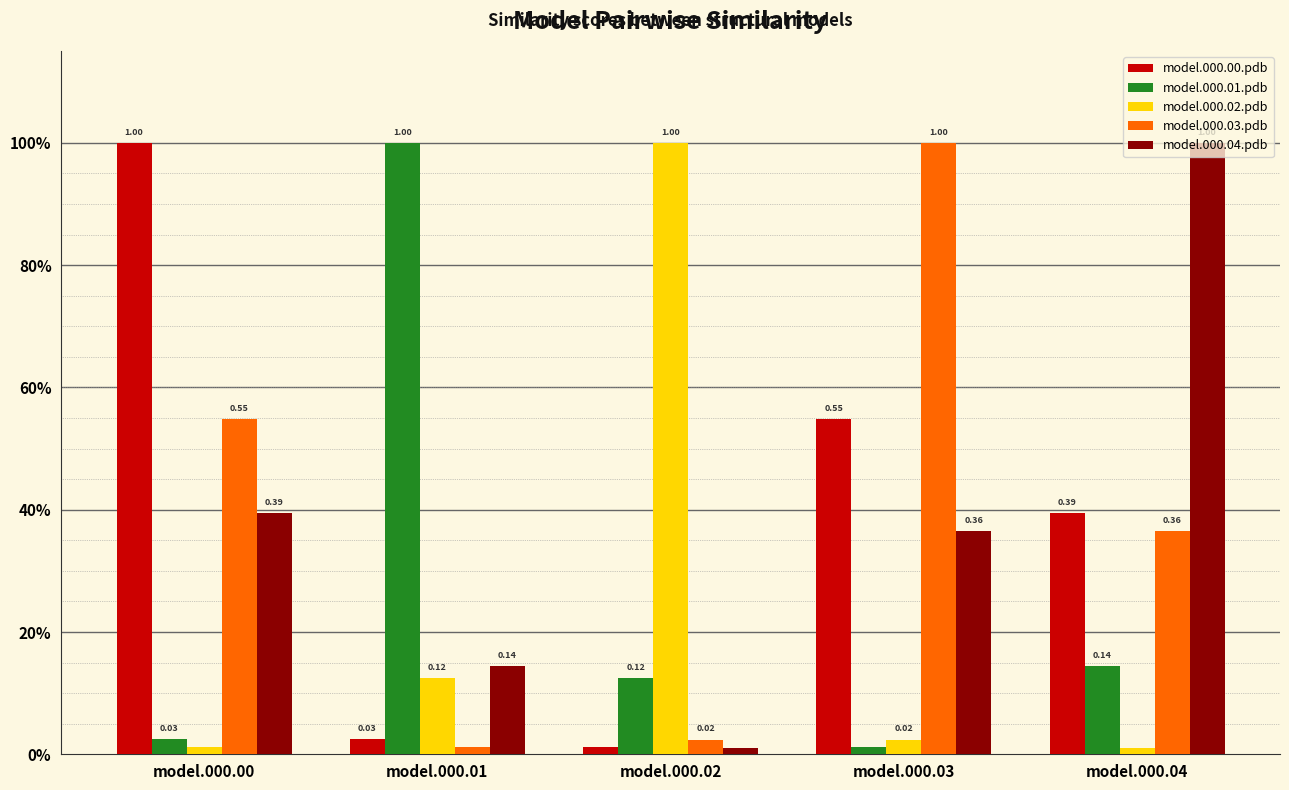

What are all the series names shown in the legend?

model.000.00.pdb, model.000.01.pdb, model.000.02.pdb, model.000.03.pdb, model.000.04.pdb